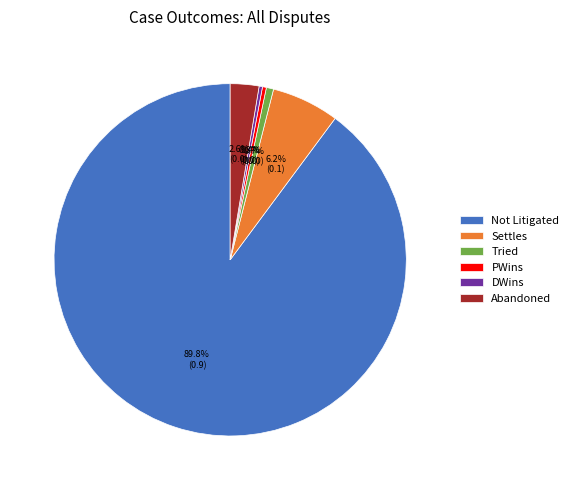

To the nearest percent, what is the average slice percentage?

17%